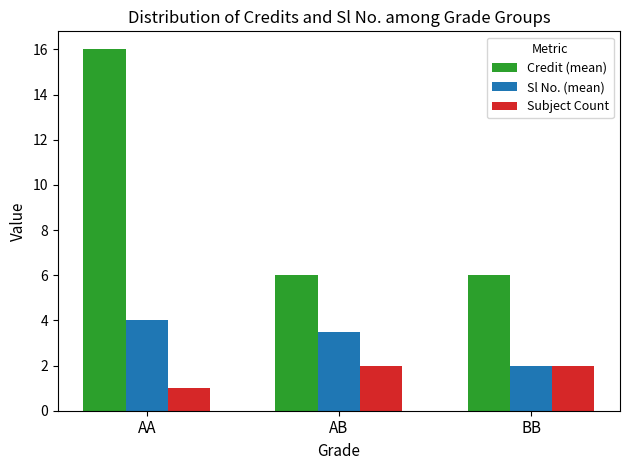

What is the difference between the highest and lowest values at BB?

4.0